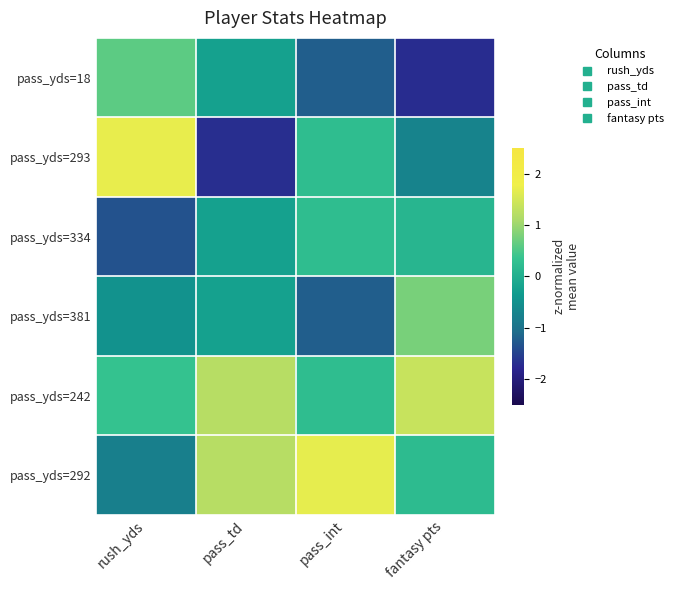

Reading left to right, what are all the values shown in this chart?

pass_yds=18: rush_yds=0.6	pass_td=-0.2	pass_int=-1.2	fantasy pts=-1.7
pass_yds=293: rush_yds=1.7	pass_td=-1.7	pass_int=0.2	fantasy pts=-0.7
pass_yds=334: rush_yds=-1.3	pass_td=-0.2	pass_int=0.2	fantasy pts=0.1
pass_yds=381: rush_yds=-0.5	pass_td=-0.2	pass_int=-1.2	fantasy pts=0.8
pass_yds=242: rush_yds=0.3	pass_td=1.2	pass_int=0.2	fantasy pts=1.4
pass_yds=292: rush_yds=-0.8	pass_td=1.2	pass_int=1.7	fantasy pts=0.2